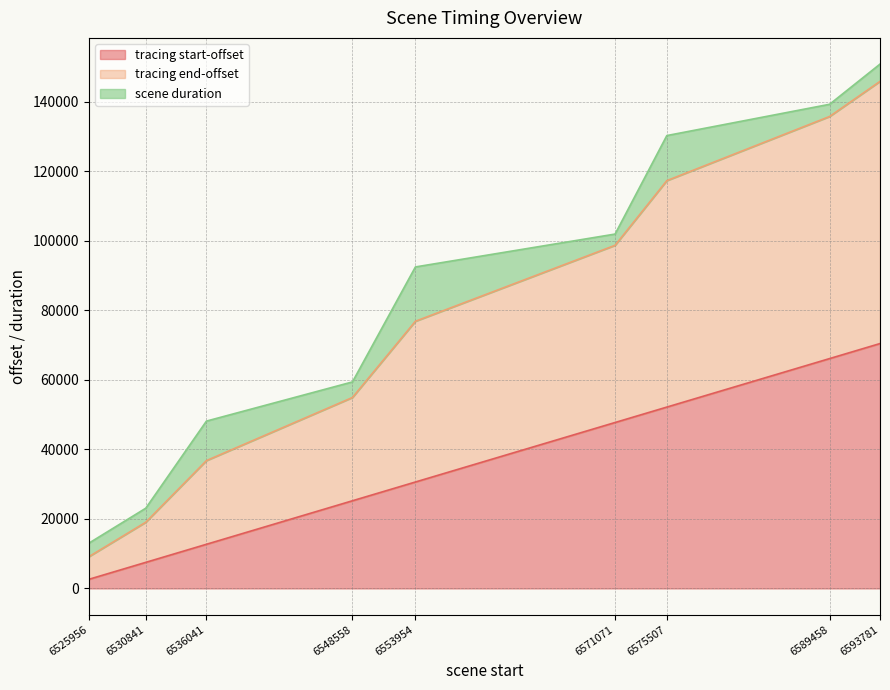

Which label corresponds to the smallest value in the chart?

6525956